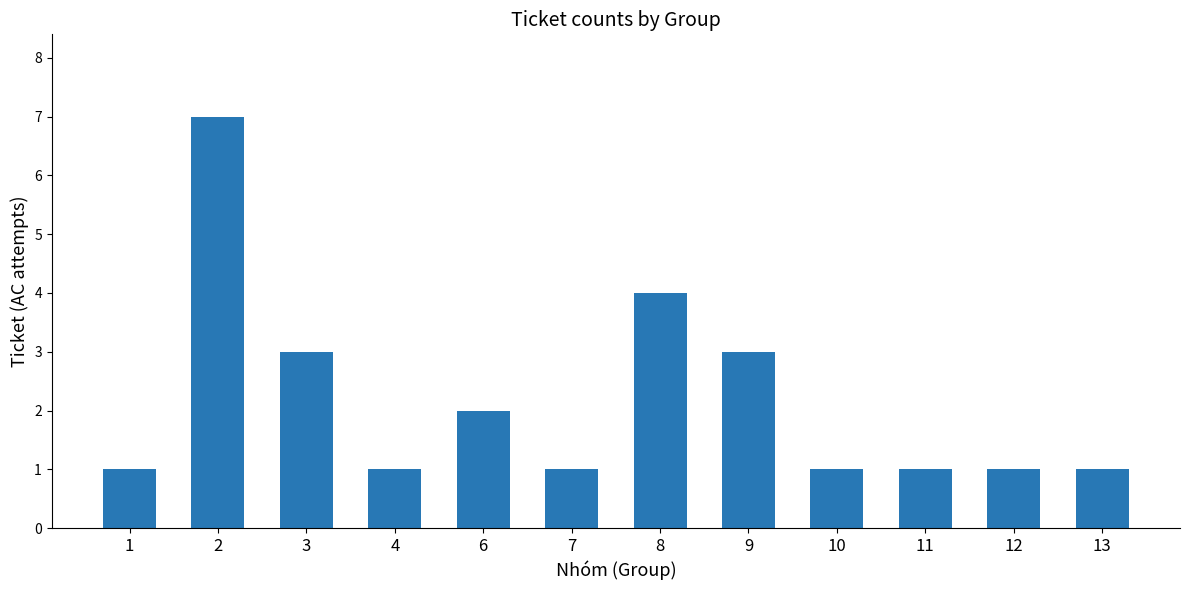

What is the difference between the second highest and minimum values?

3